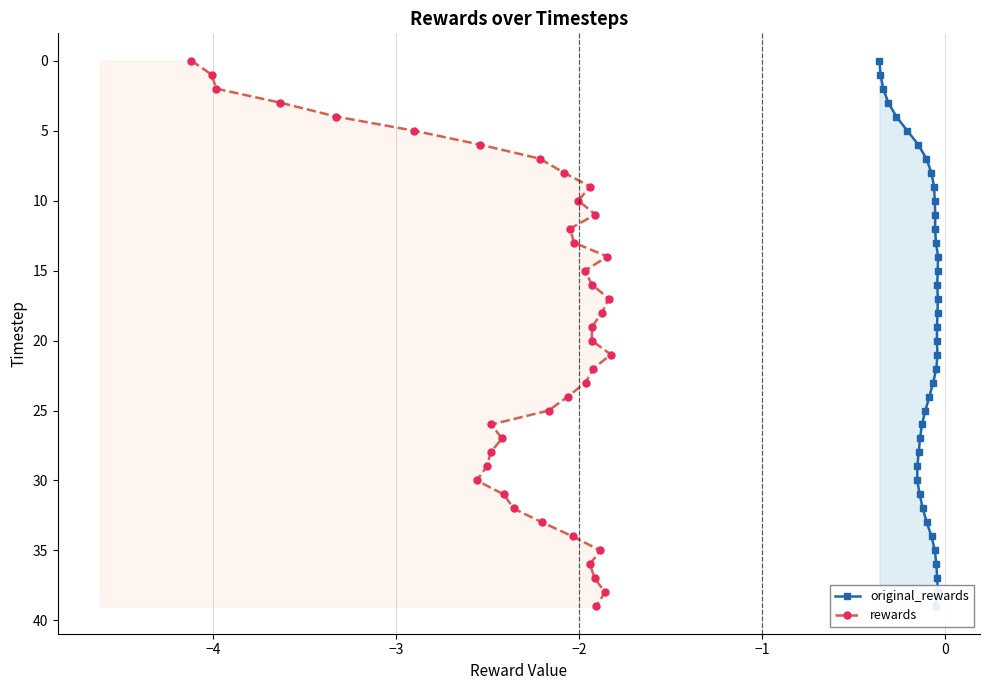

Does the chart display data point markers on the line(s)?

Yes